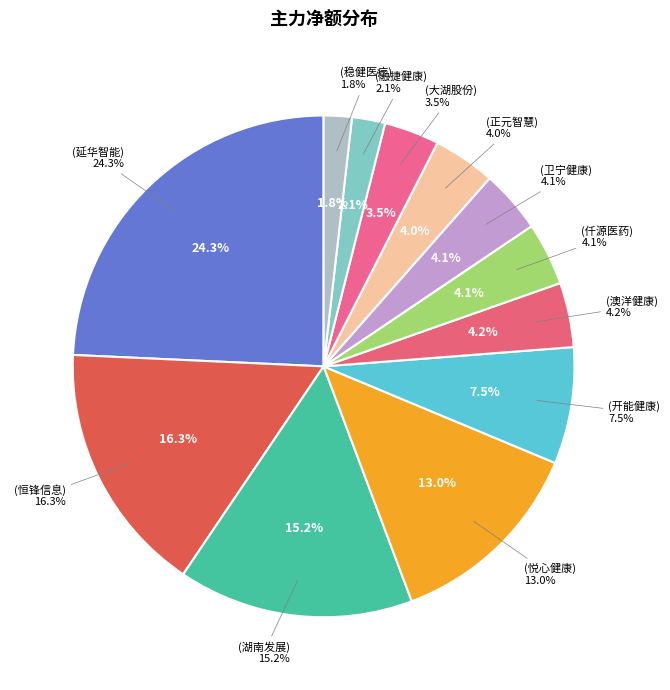

To the nearest percent, what is the average slice percentage?

8%